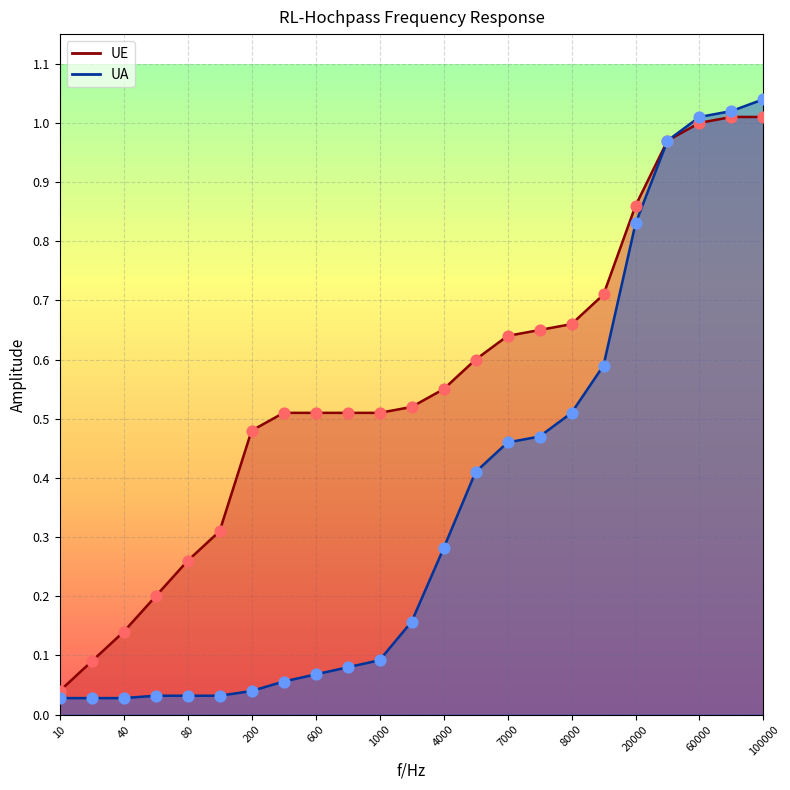

Is the value of UA at 10000 greater than the value of UE at 600?

Yes